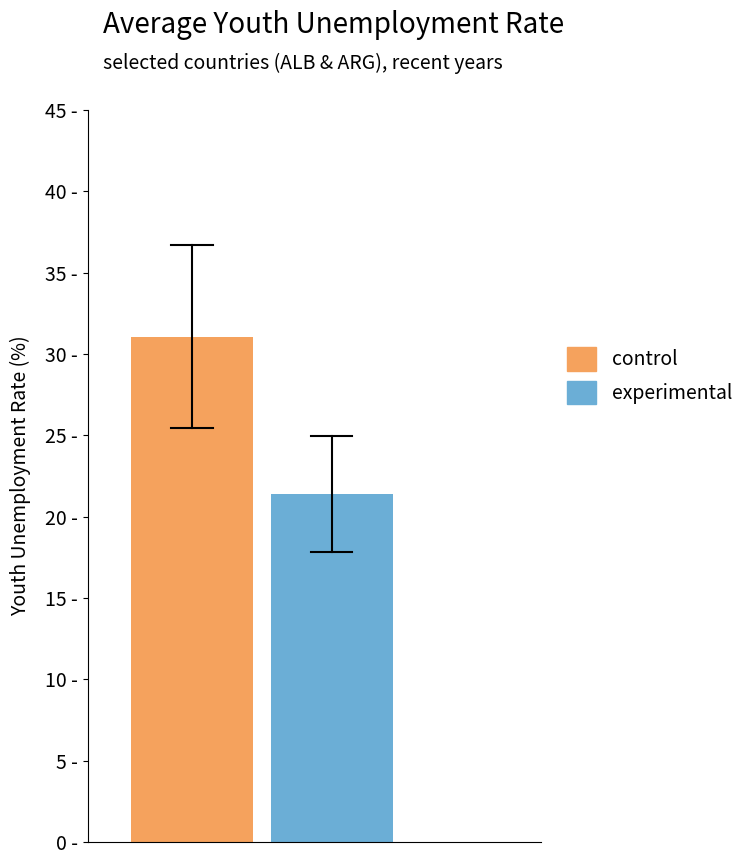

Does the chart contain stacked bars?

No